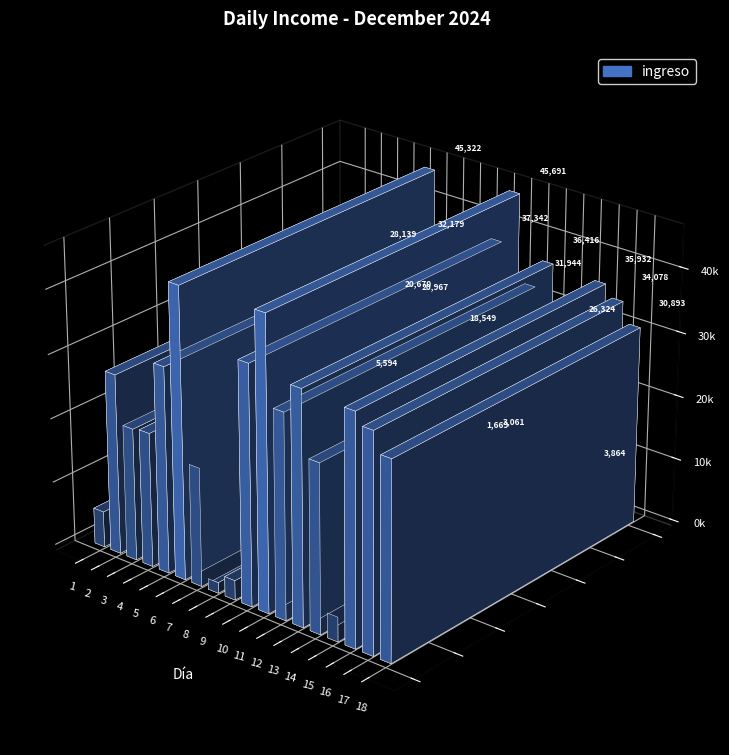

Are the bars grouped side by side (vs. stacked)?

No